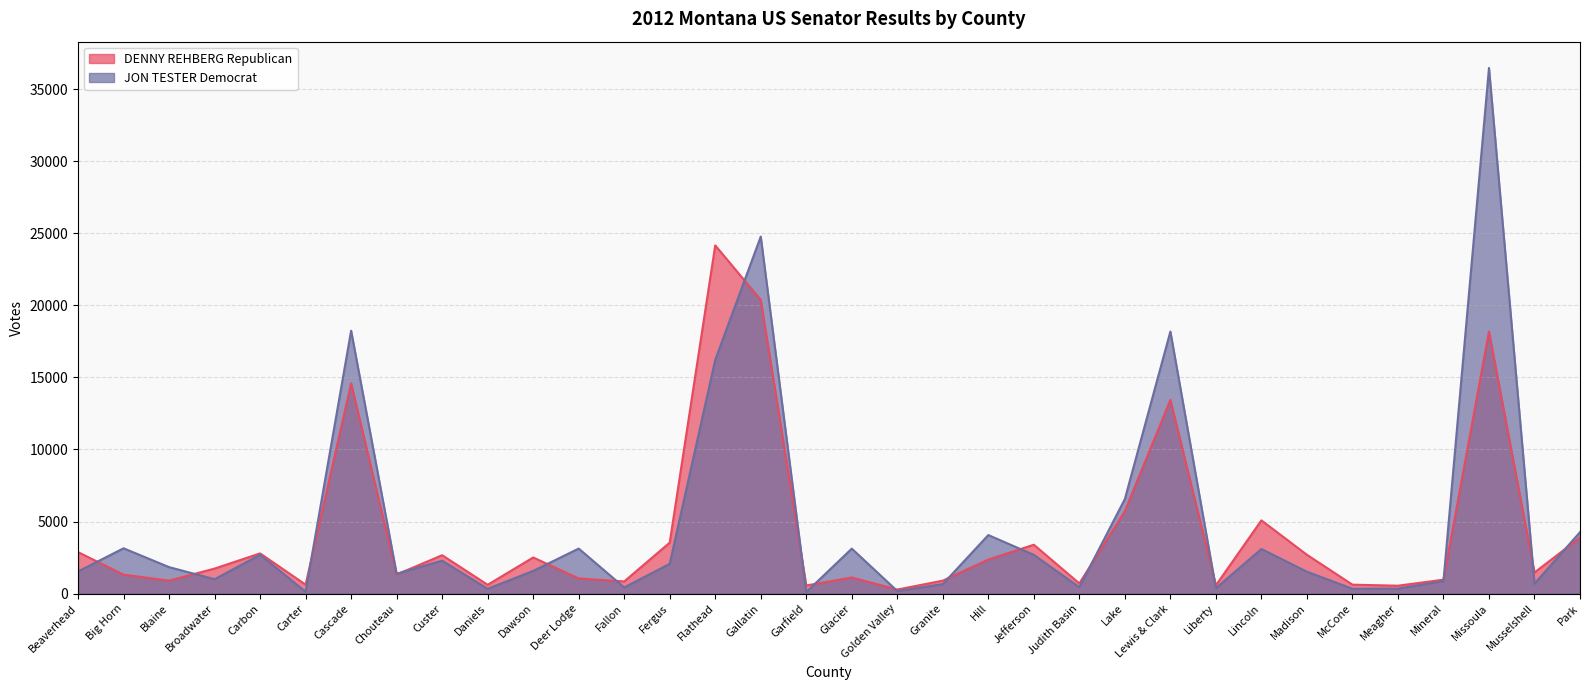

What position from the right is Big Horn?

33